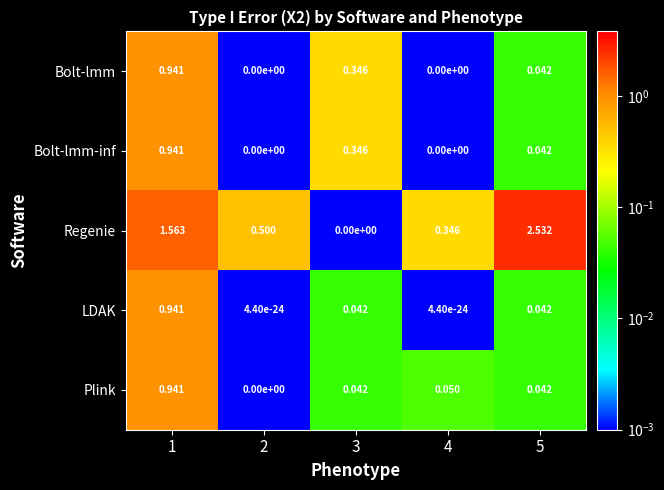

Which series has the largest total across all categories?

Regenie